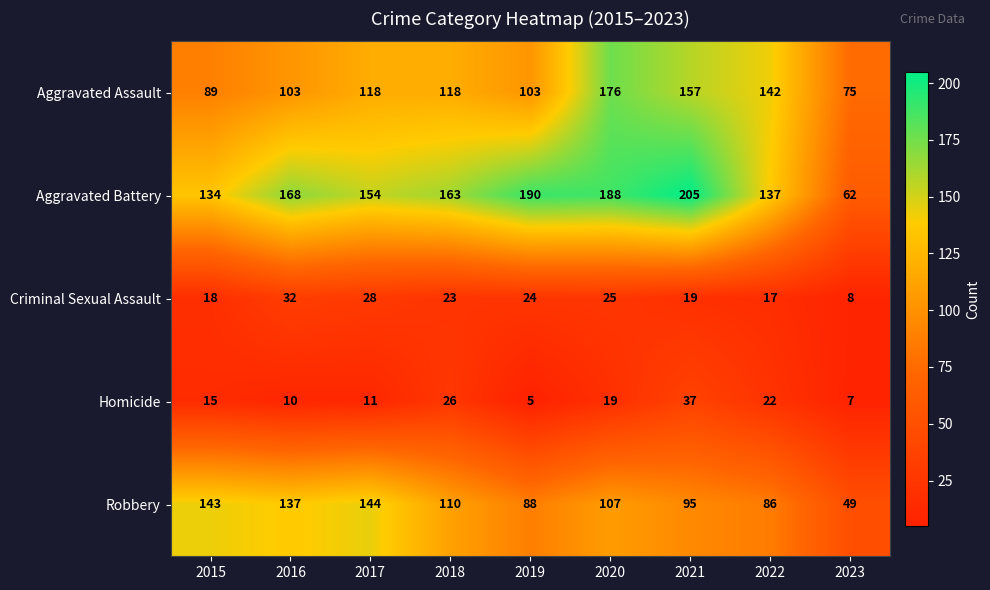

Is the value of Aggravated Assault at 2022 greater than the value of Homicide at 2017?

Yes